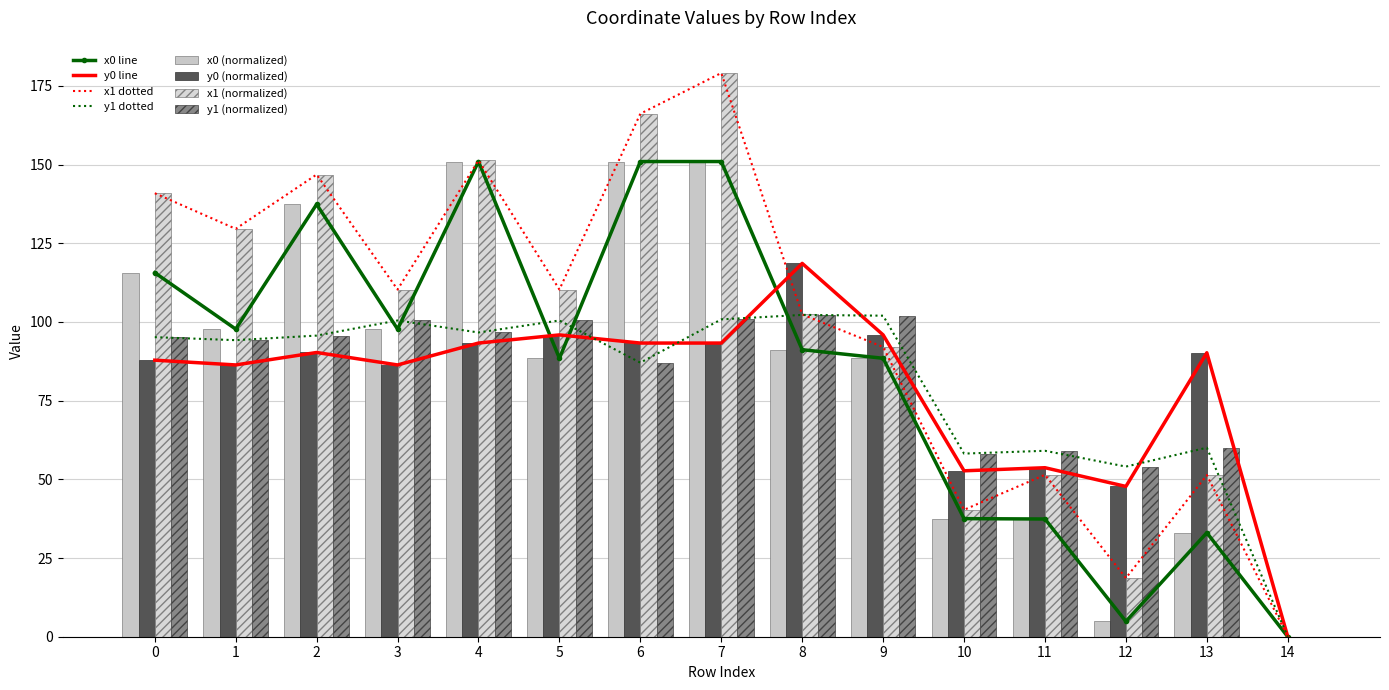

At how many categories does at least one series exceed 80?

11